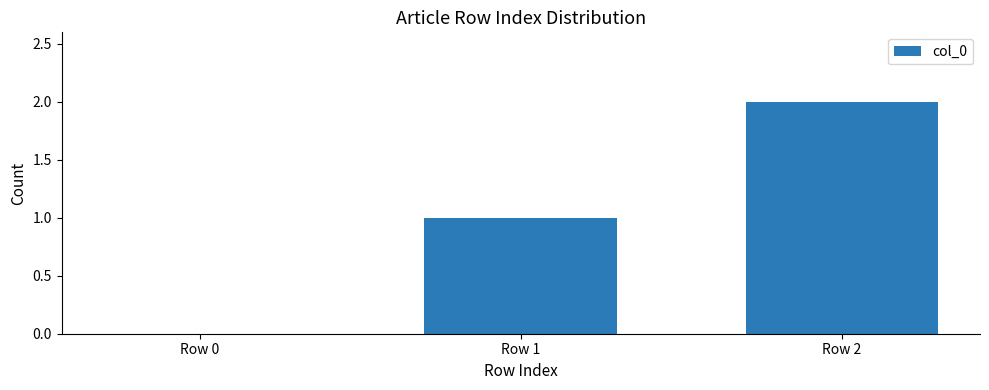

How many positive values are there?

2